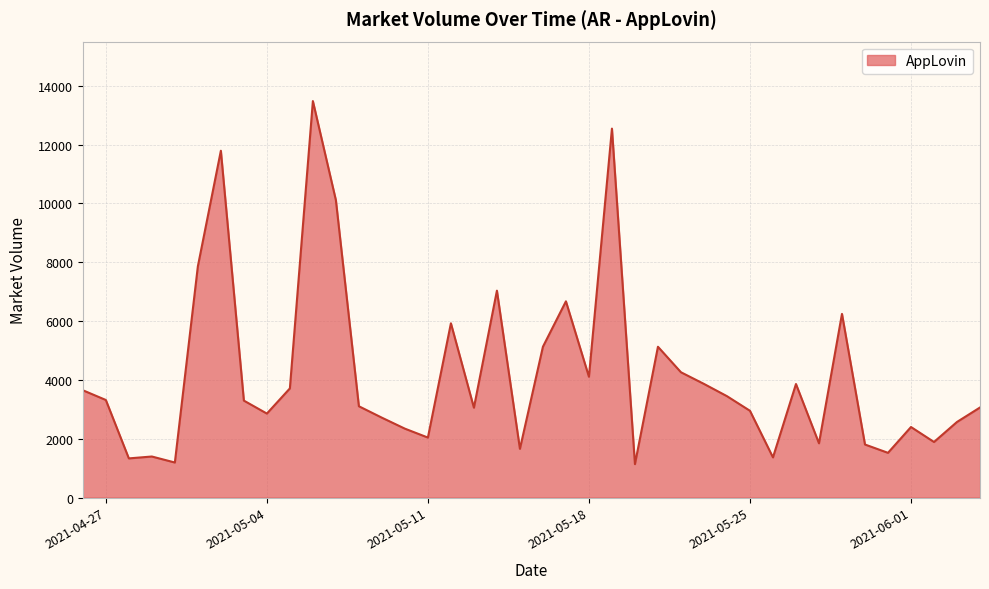

What is the sum of all values?

167653